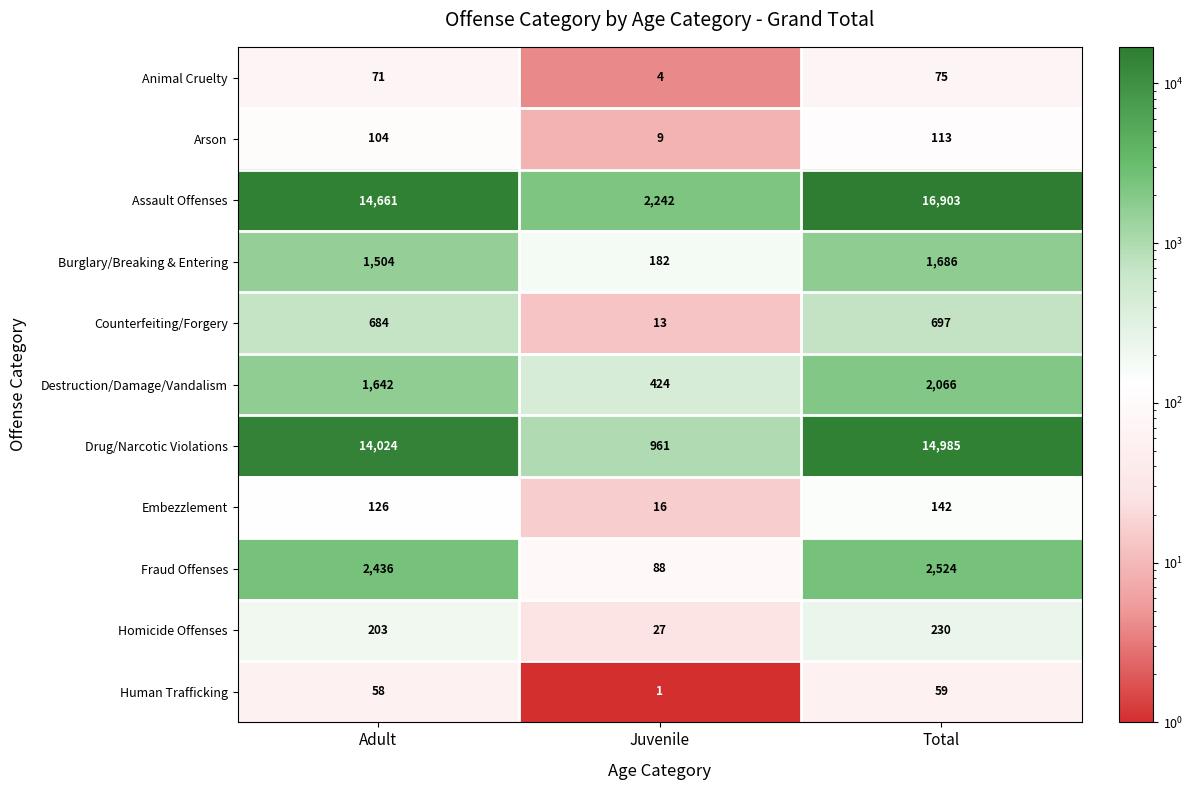

Rank the series by their maximum value, from lowest to highest.

Human Trafficking, Animal Cruelty, Arson, Embezzlement, Homicide Offenses, Counterfeiting/Forgery, Burglary/Breaking & Entering, Destruction/Damage/Vandalism, Fraud Offenses, Drug/Narcotic Violations, Assault Offenses